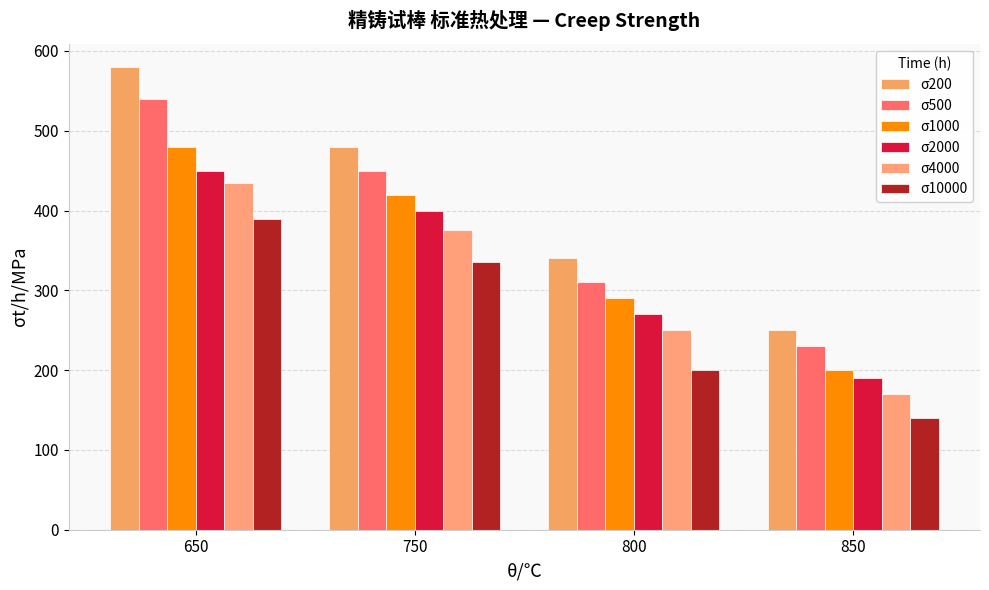

What is the value of the σ500 bar at the 3rd from the left?

310